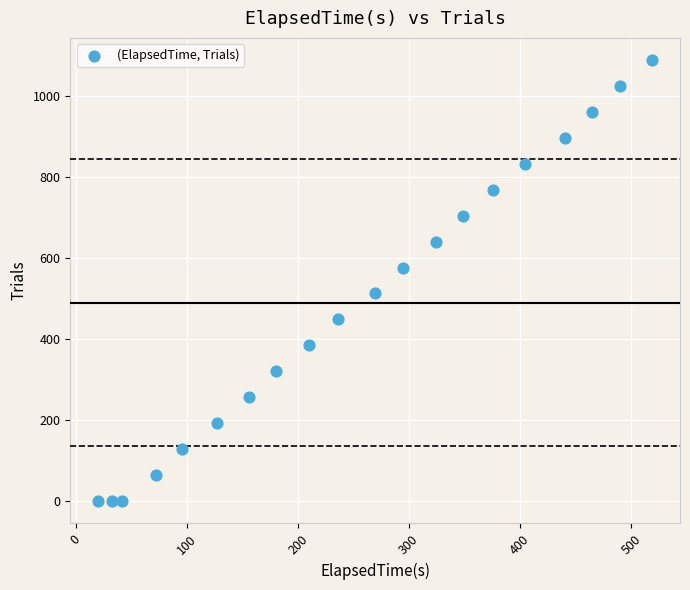

What is the range of X values (max minus min)?

499